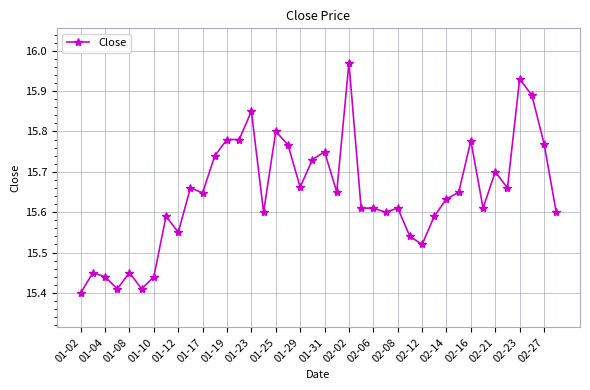

What is the difference between the second highest and second lowest values?

0.5